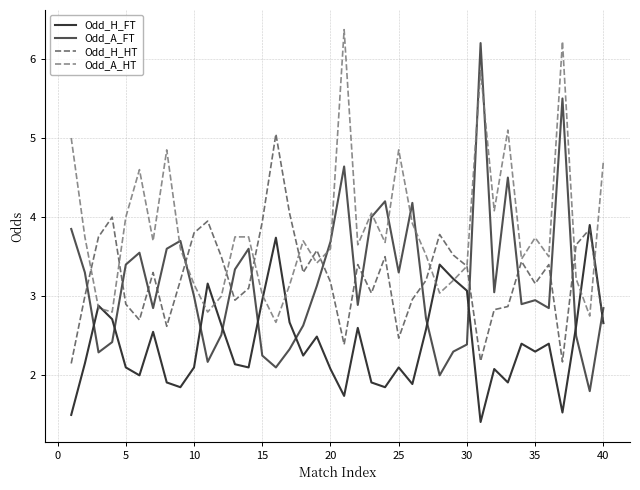

What is the minimum value for Odd_A_HT?

2.7